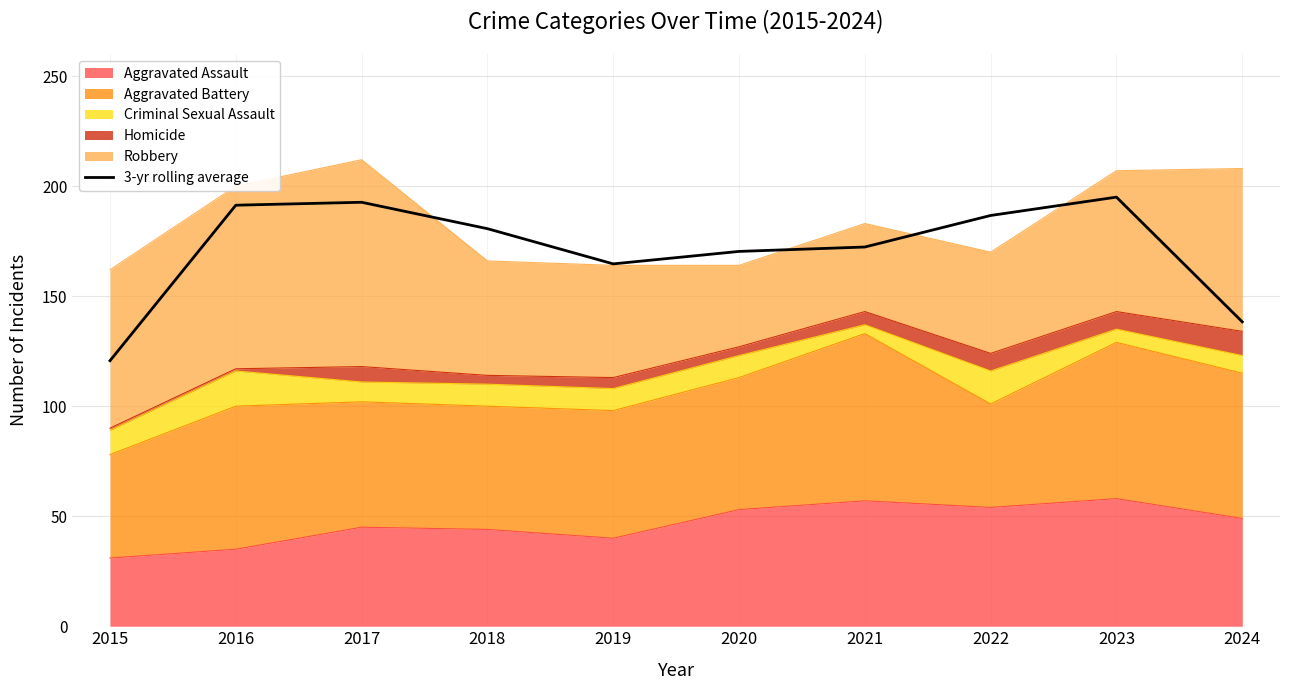

What is the value of the 5th point from the left?

164.7